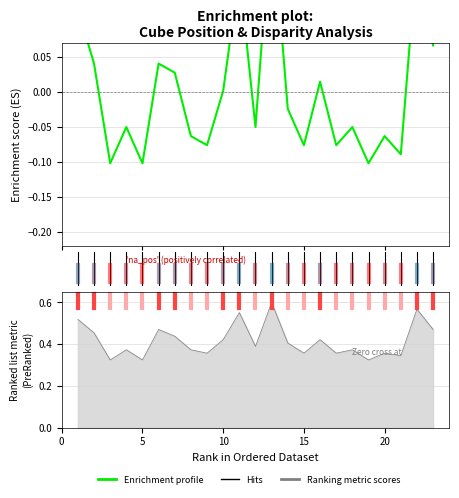

How many interior local valleys (lower than both neighbors) does the data have?

8